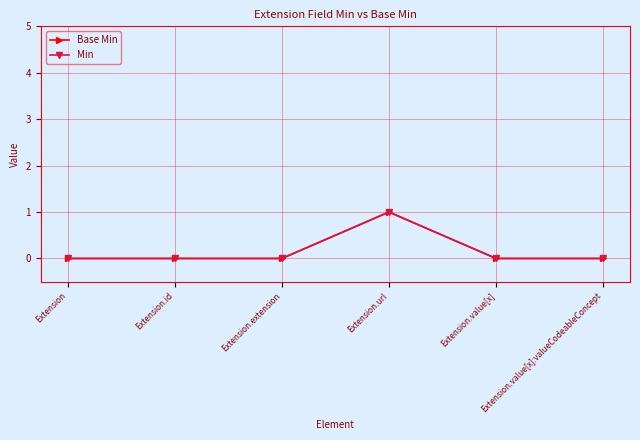

What is the label of the 6th point from the right?

Extension